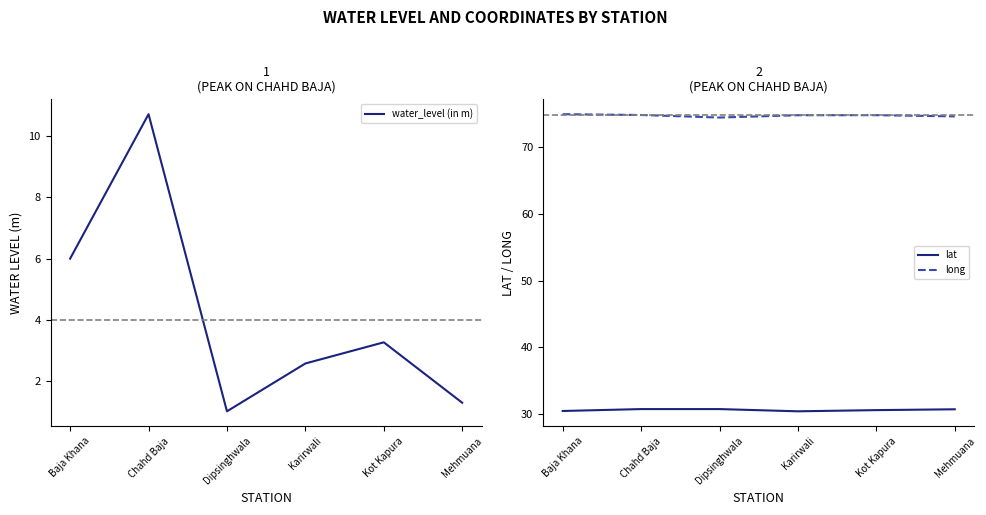

Which series changed the most between Dipsinghwala and Mehmuana?

water_level (in m)